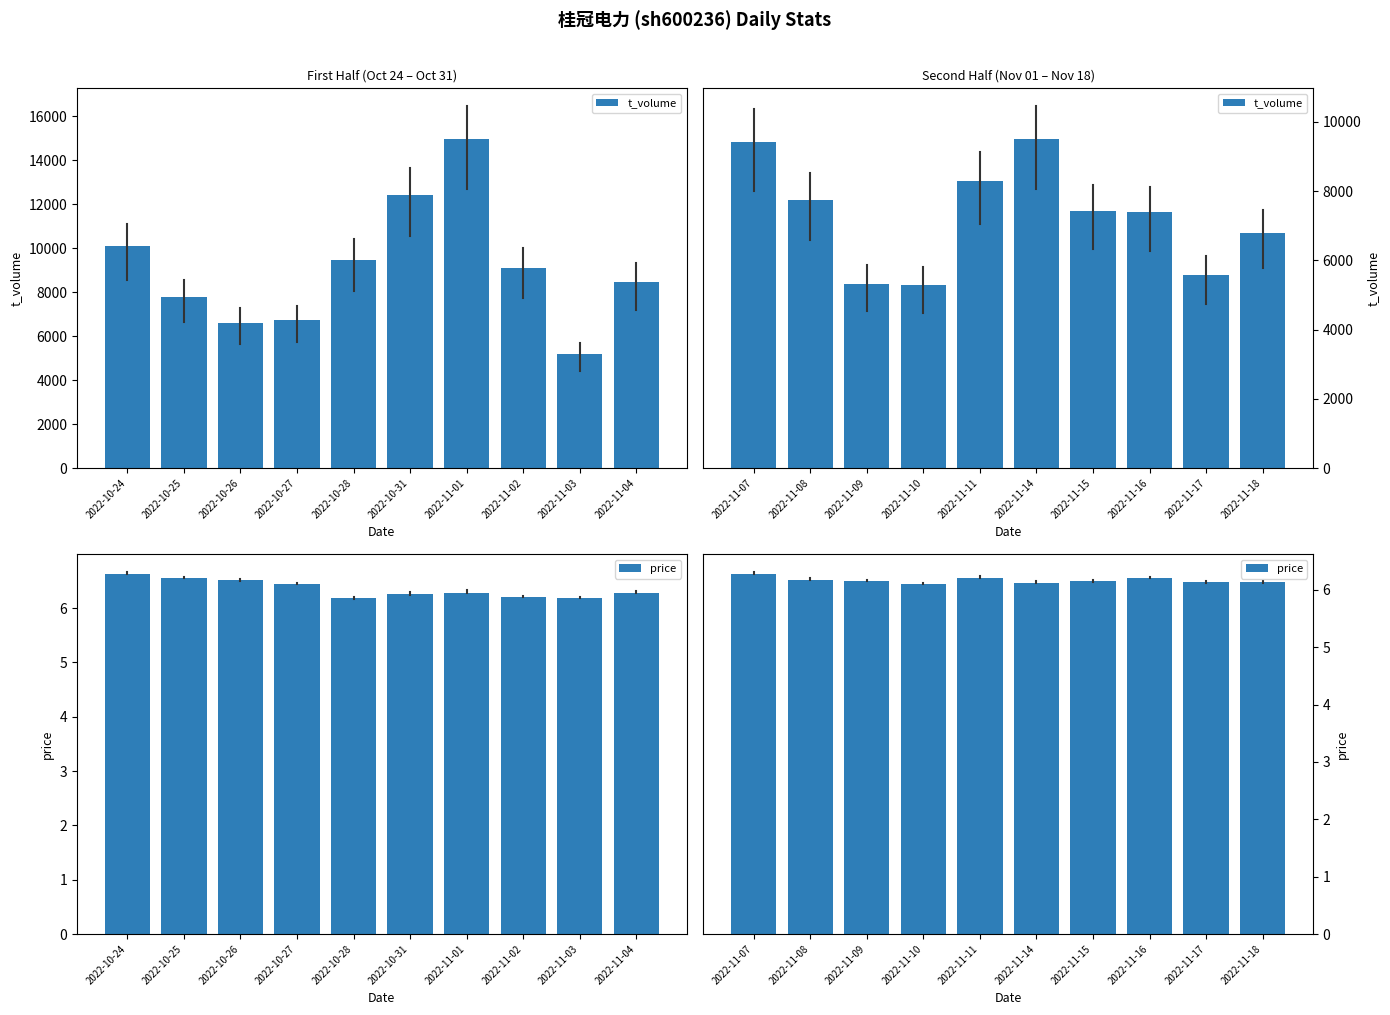

What is the label of the 3rd bar from the right?

2022-11-02